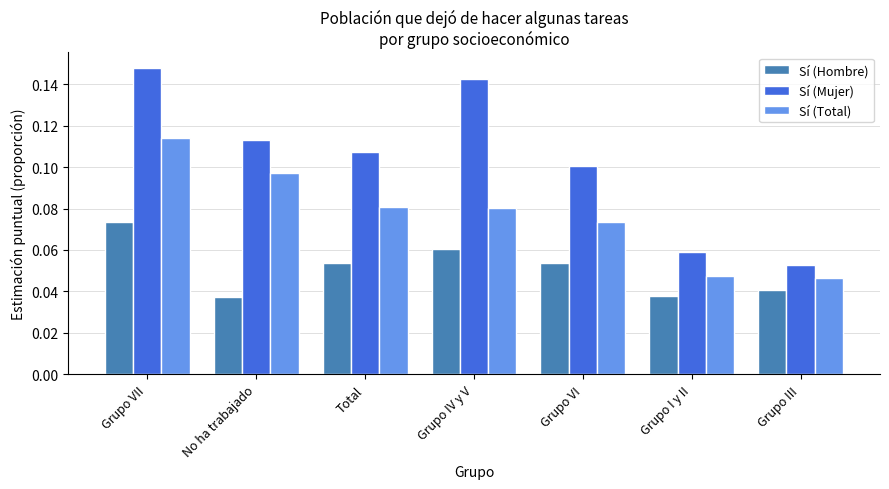

At Total, list the series in order from largest to smallest.

Sí (Mujer), Sí (Total), Sí (Hombre)